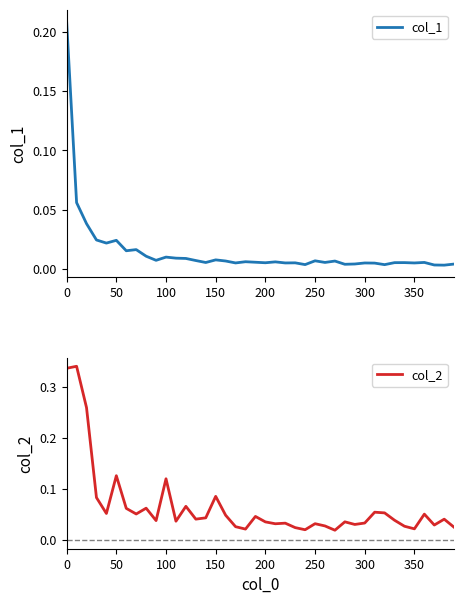

Which series has the largest total across all categories?

col_2